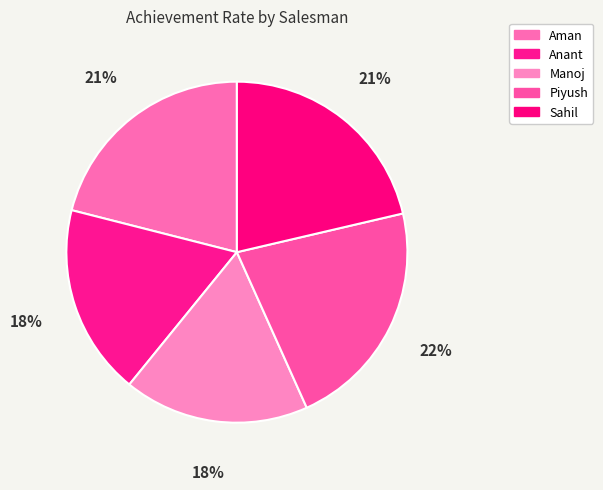

What is the total percentage of Anant and Aman?

39.1%